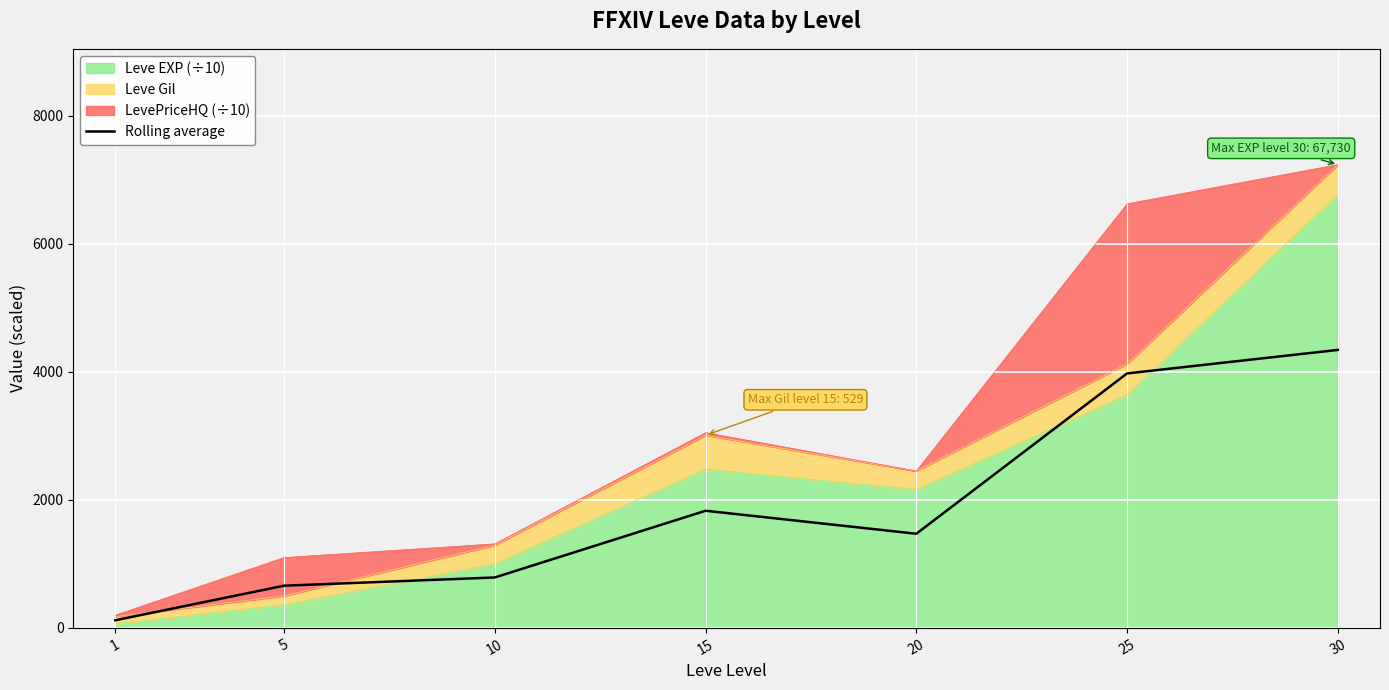

Rank the categories by value from highest to lowest.

30, 25, 15, 20, 10, 5, 1